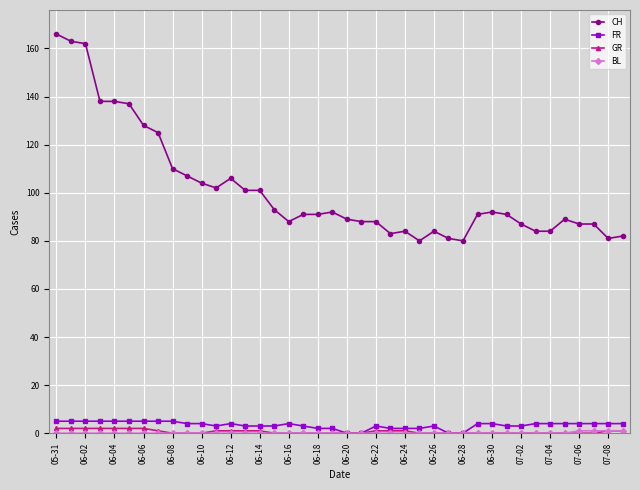

What is the maximum value shown in the chart?

166